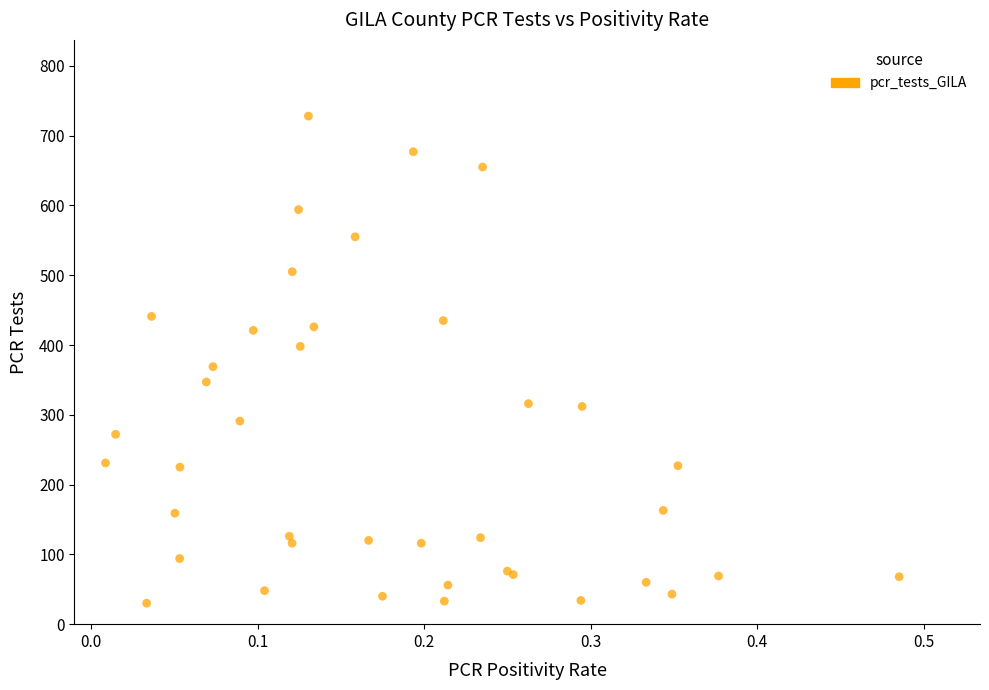

What Y value in the scatter plot is closest to 379?

369